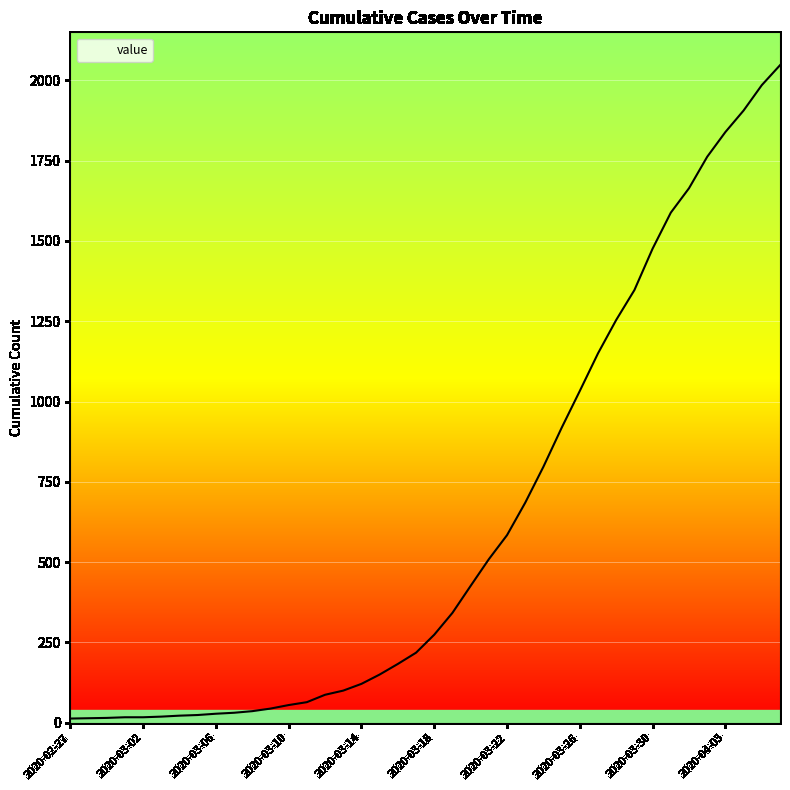

What is the greatest value displayed?

2047